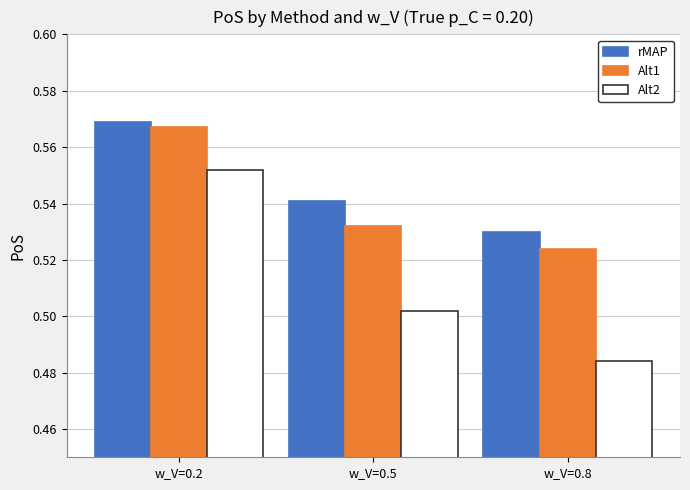

Count the number of categories in the chart.

3